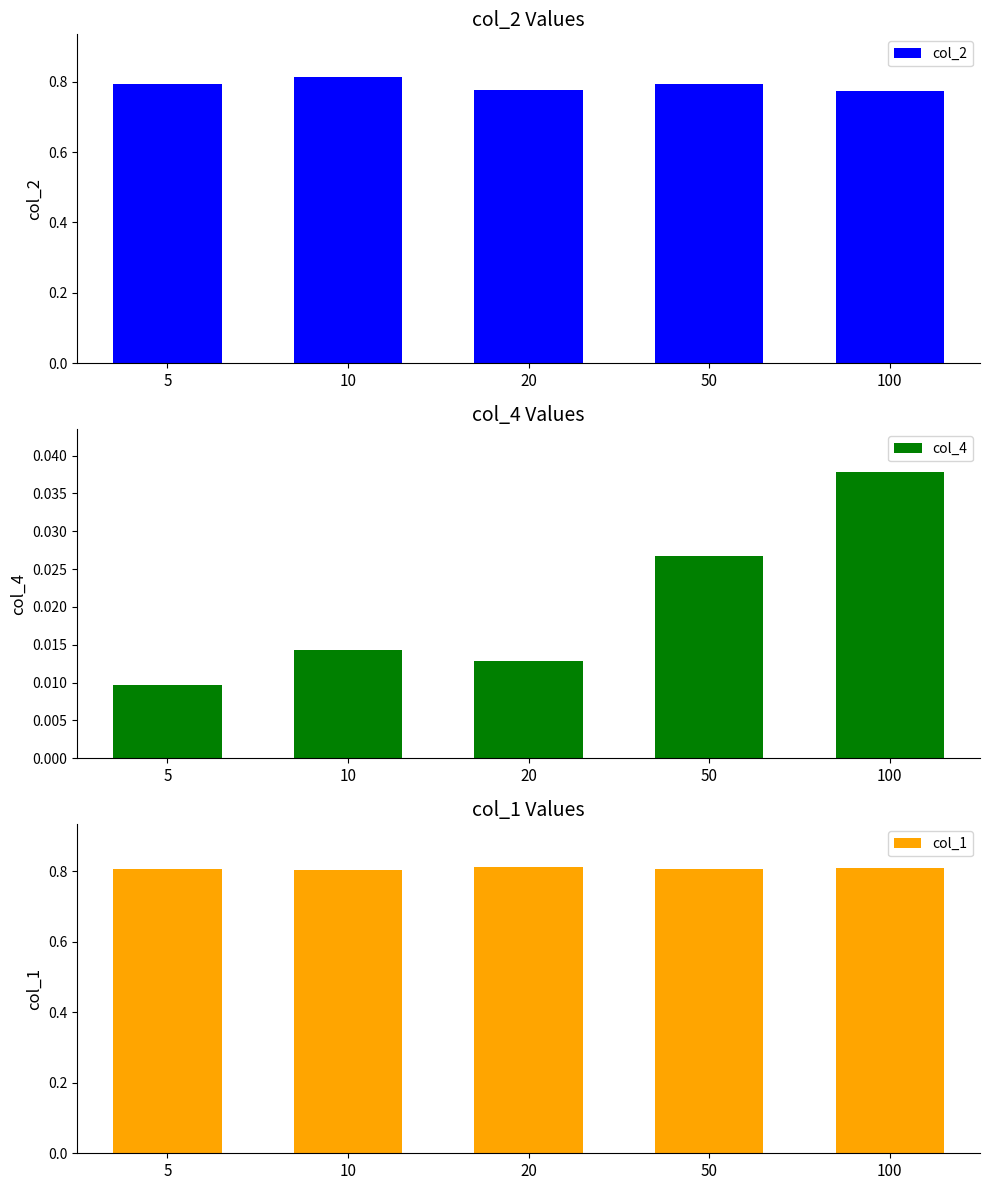

Is it true that col_1 equals 0.8 at 20?

True